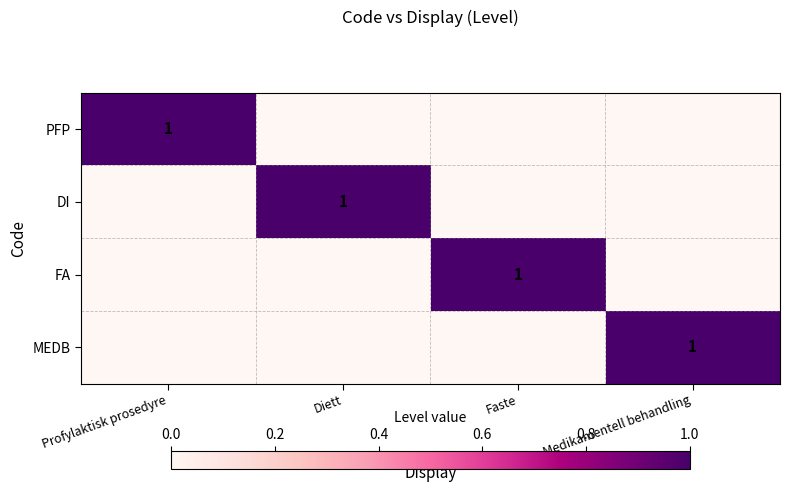

What is the greatest value displayed?

1